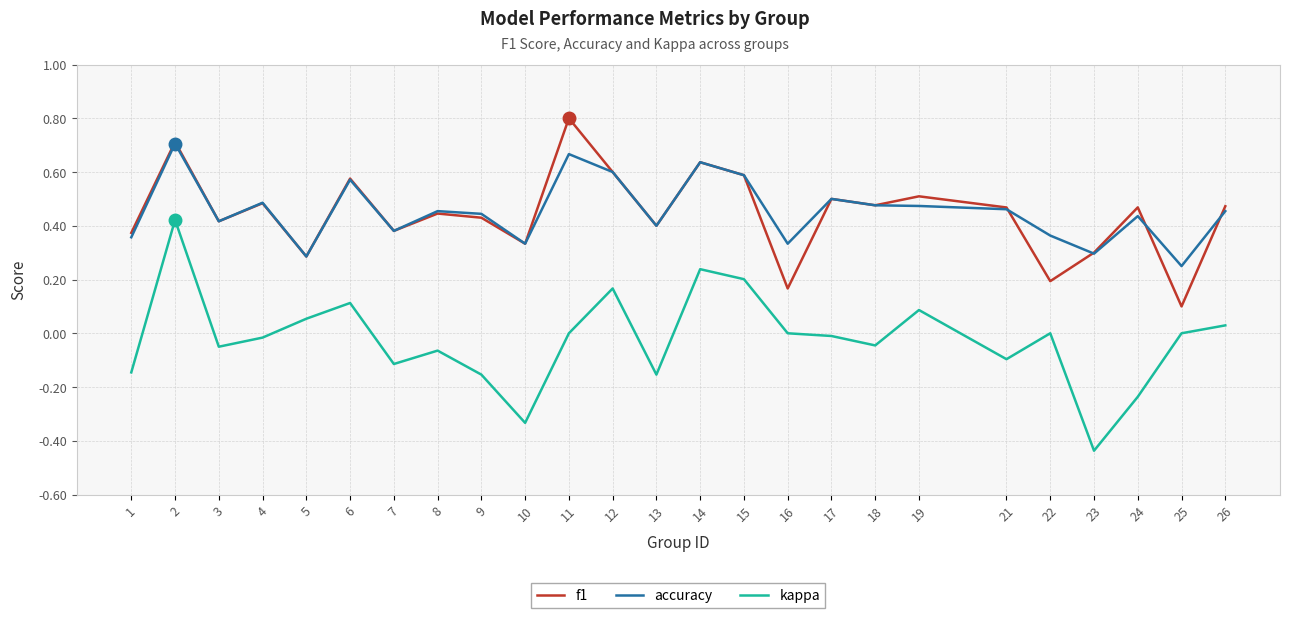

True or false: kappa and f1 cross at least once.

False